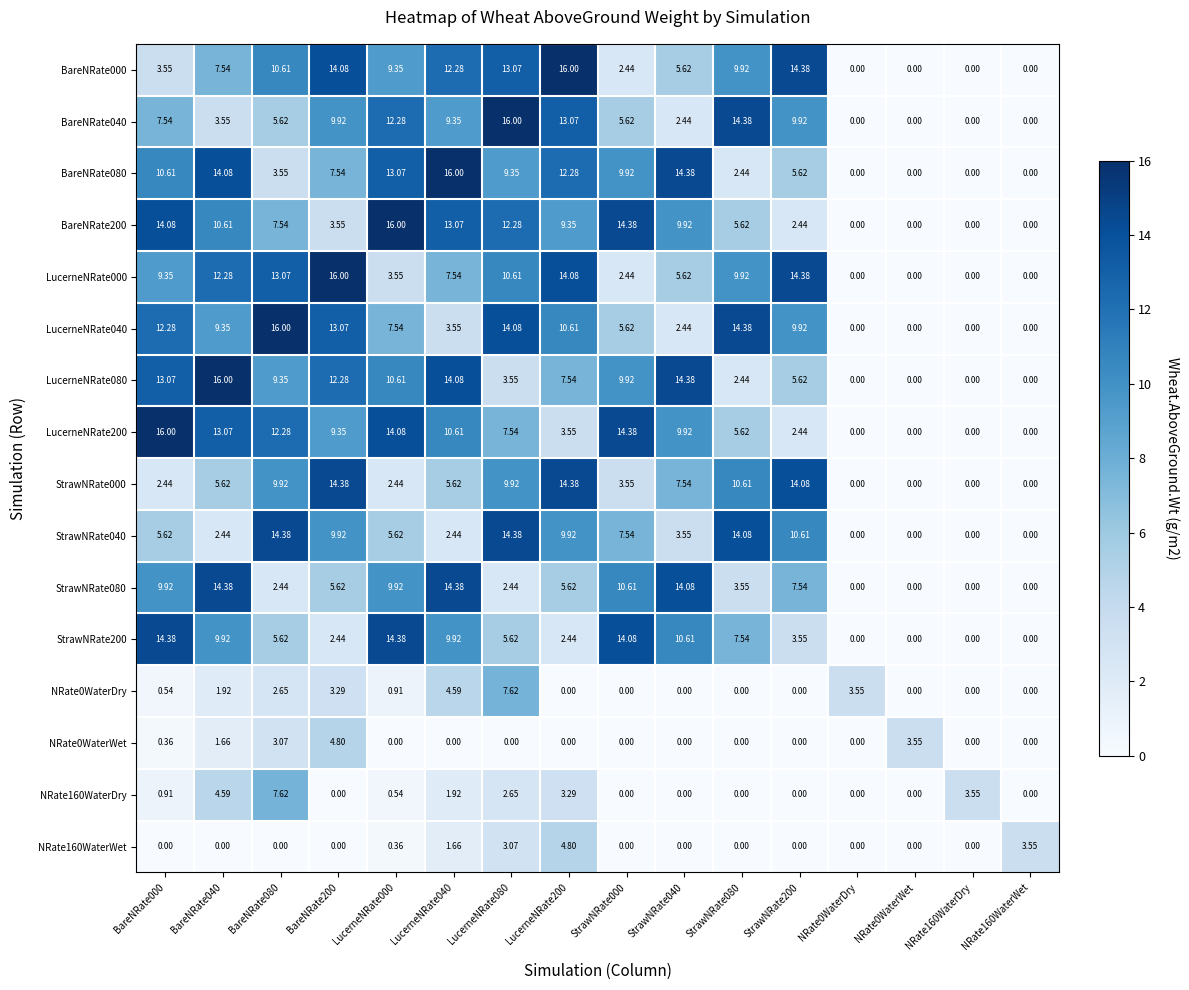

Is the value of NRate0WaterDry at NRate160WaterDry greater than the value of StrawNRate000 at StrawNRate080?

No